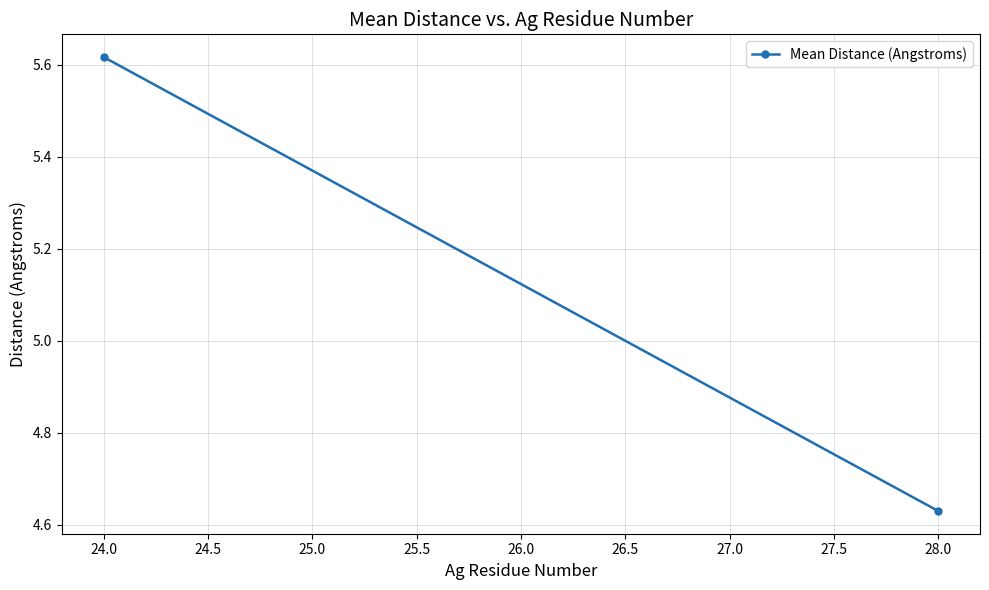

How many lines are shown in the chart?

1